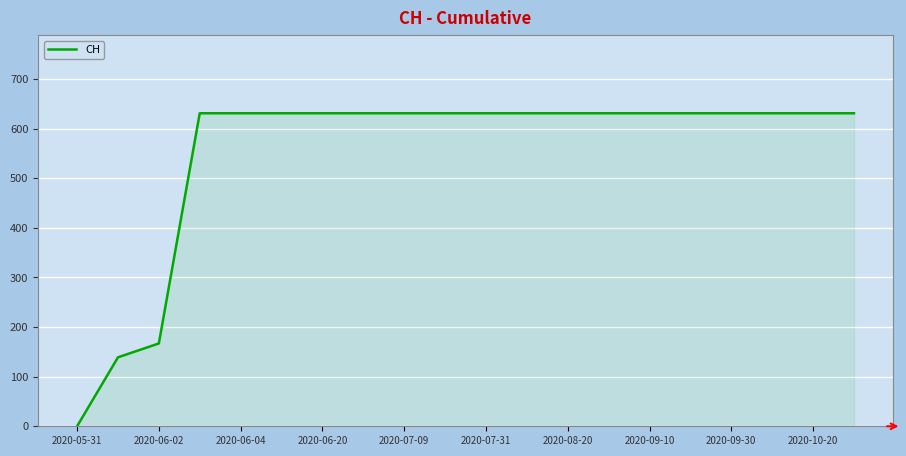

What is the greatest value displayed?

631